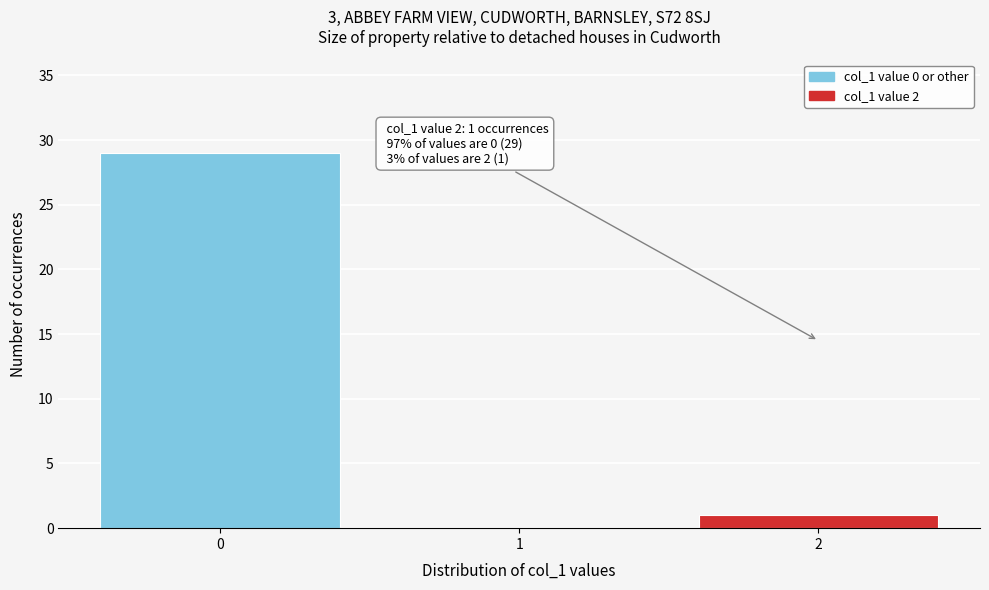

Which range on the x-axis has the tallest bar?

-0.5 to 0.5